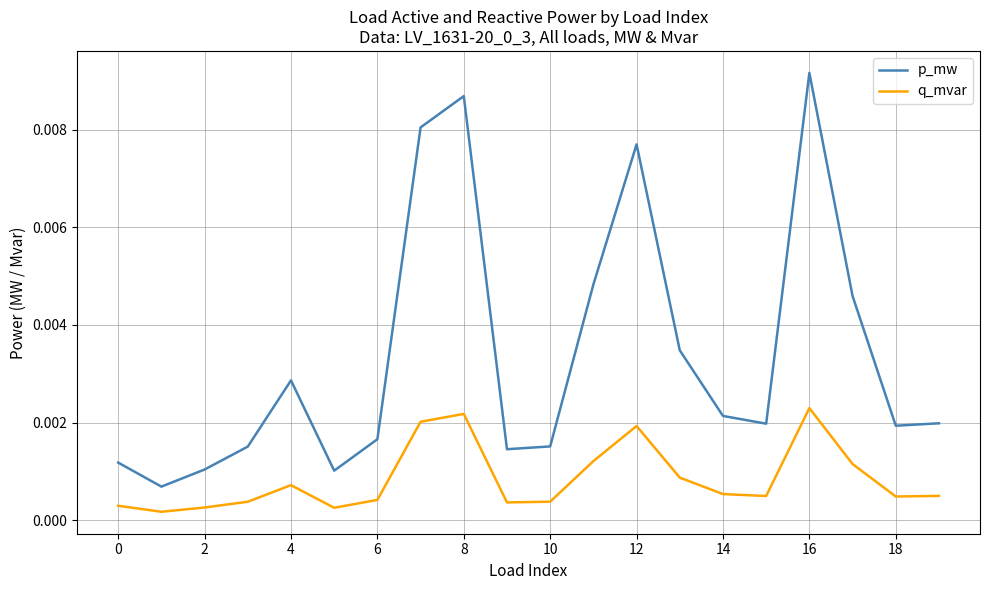

Which series has the largest range (max minus min)?

p_mw